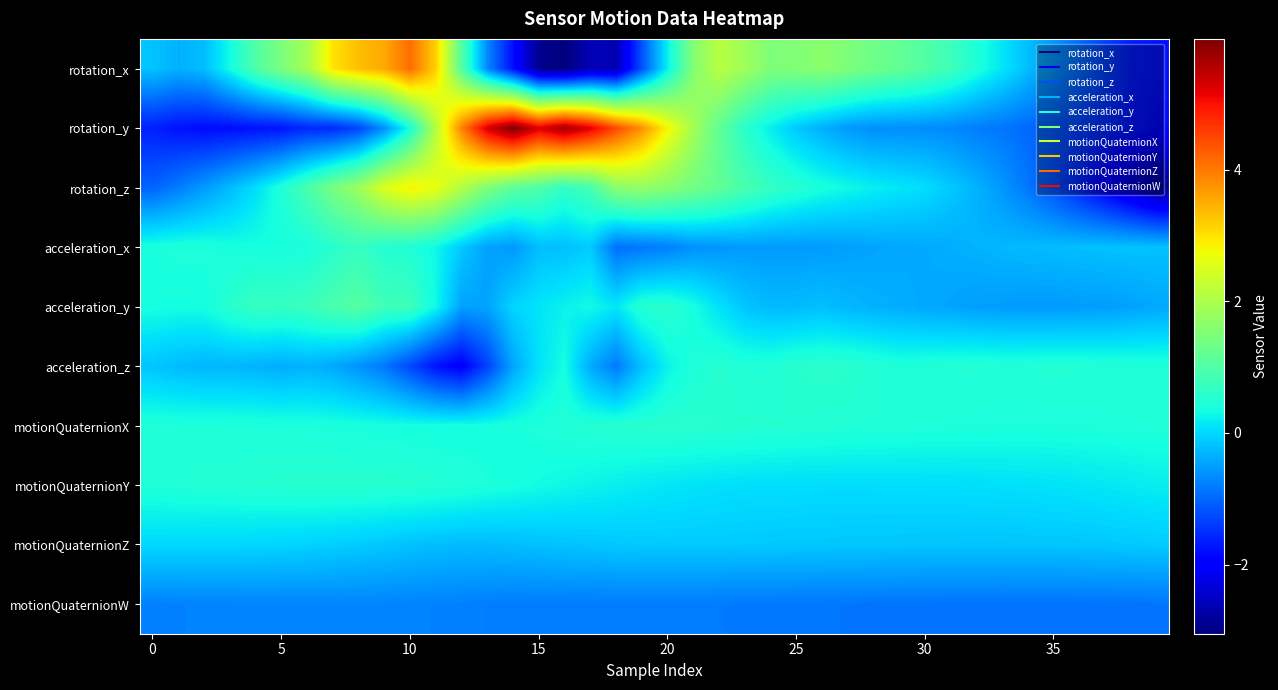

At which category is the sum across all series the highest?

10